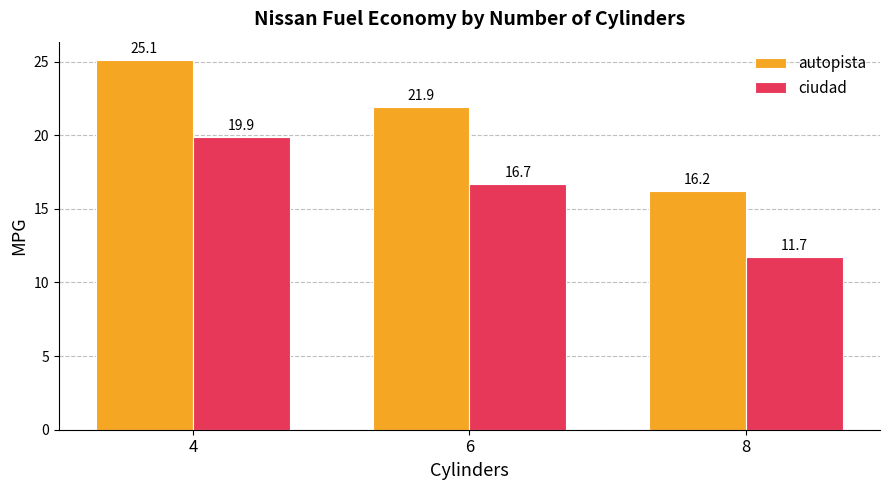

Reading left to right, list all the values displayed in this chart.

autopista: 4=25.1	6=21.9	8=16.2
ciudad: 4=19.9	6=16.7	8=11.7